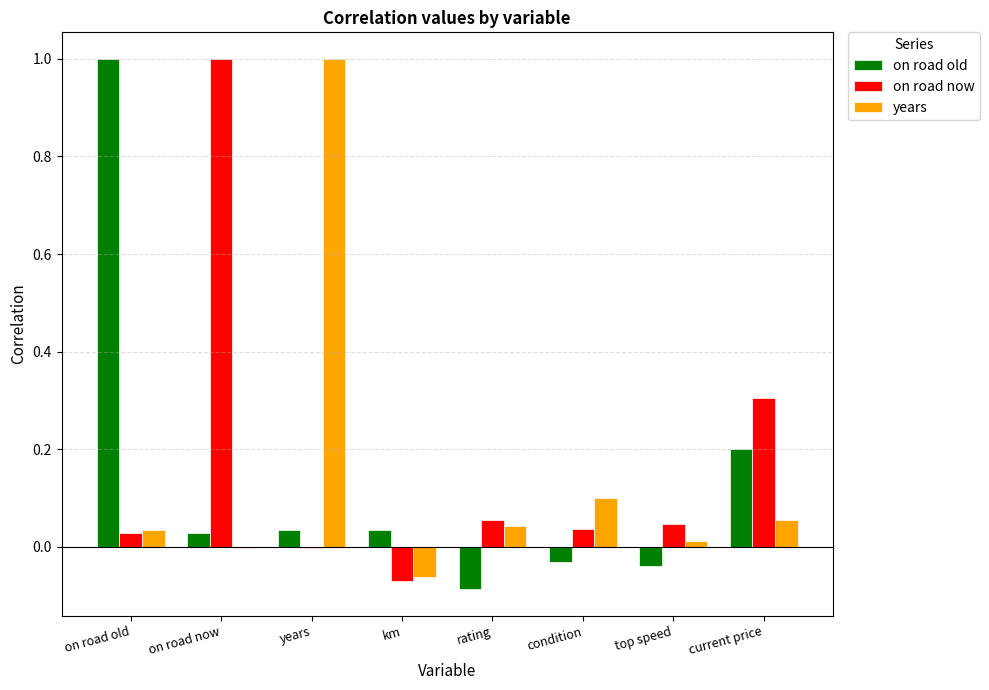

Count the number of data series in this chart.

3